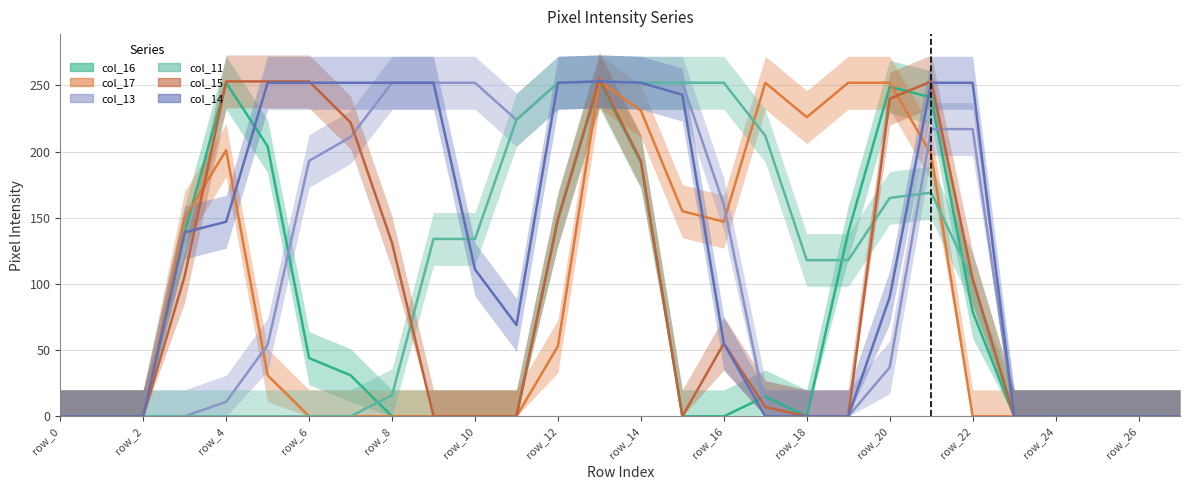

Does the chart display data point markers on the line(s)?

No